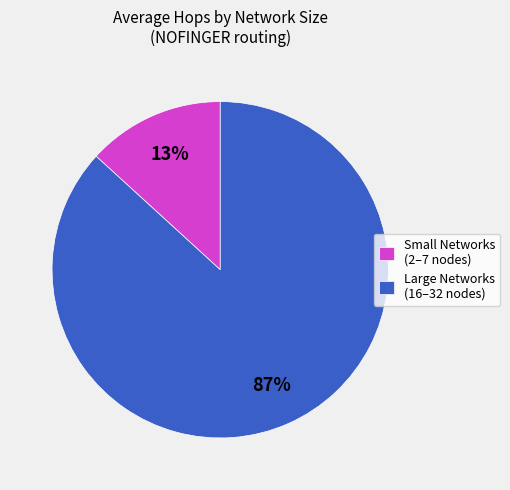

Rank the categories by value from lowest to highest.

Small Networks (2–7 nodes), Large Networks (16–32 nodes)